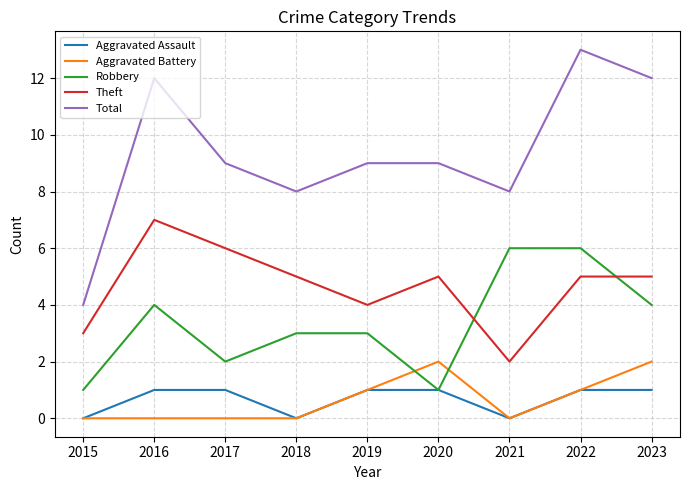

What is the difference between the maximum and second lowest values in the Total series?

5